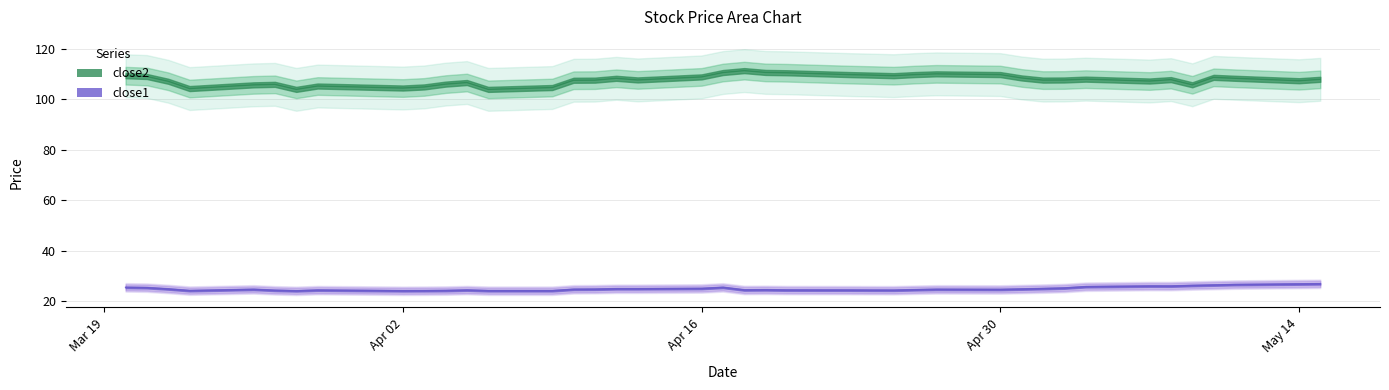

Which has a higher value, 2018-04-24 or 2018-05-02?

2018-04-24